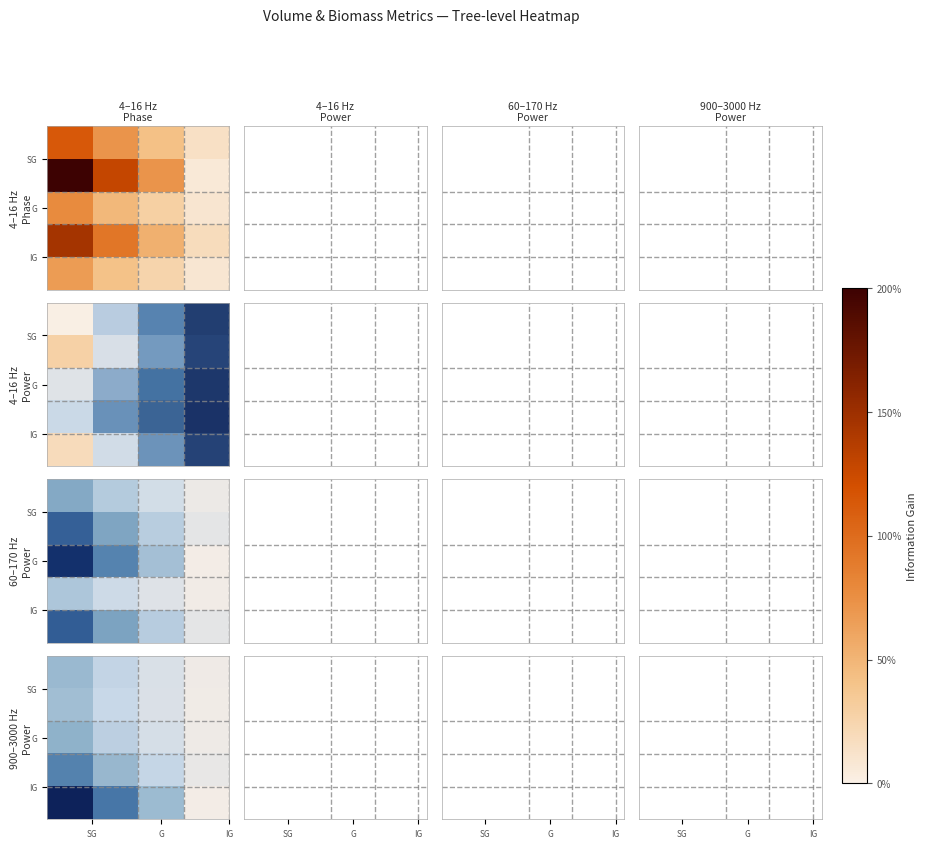

What is the smallest value displayed?

6.1